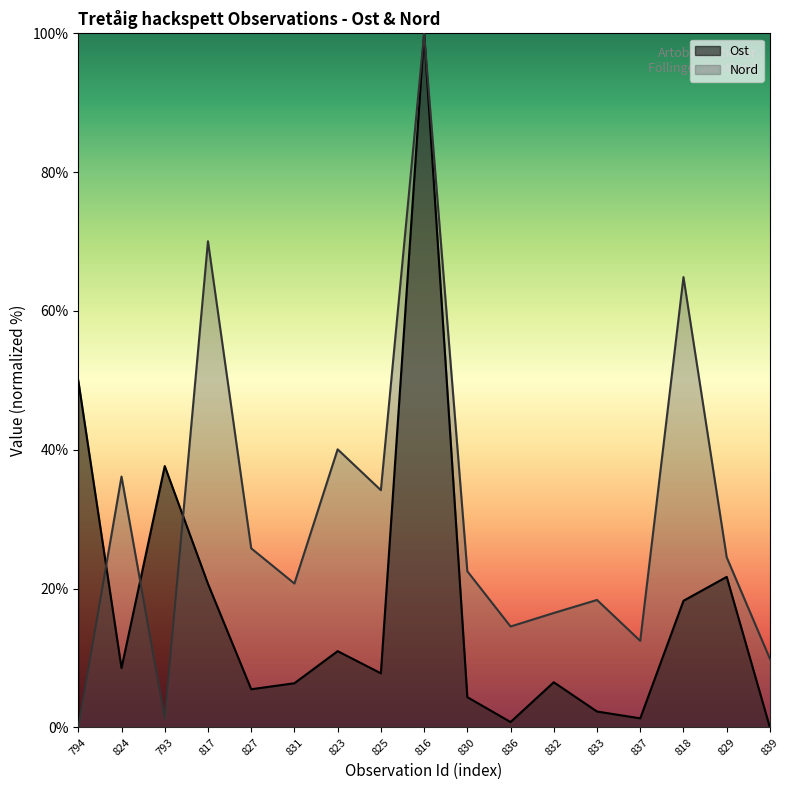

What position from the right is 833?

5